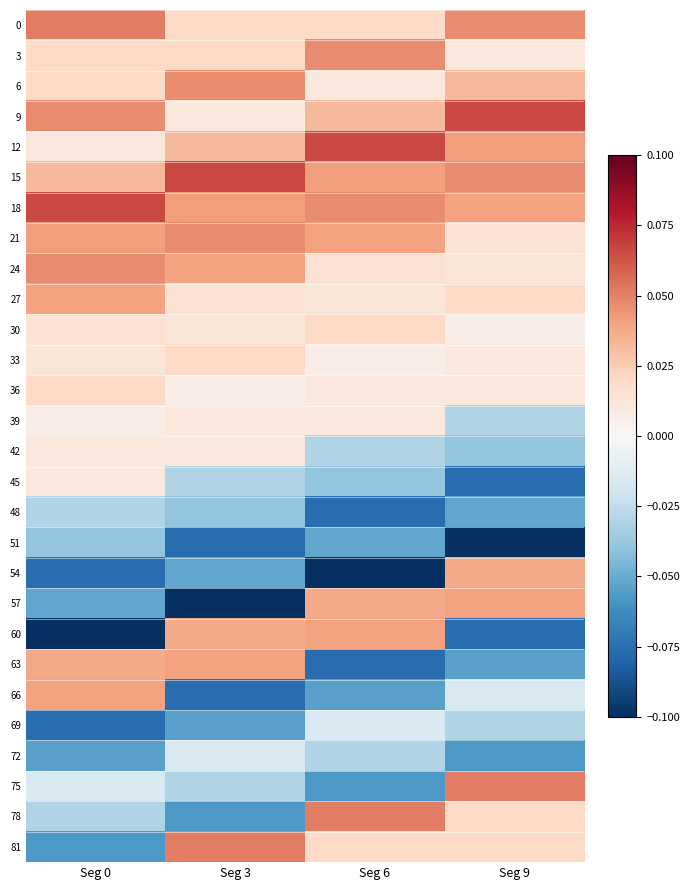

Rank the series by their maximum value, from highest to lowest.

9, 12, 15, 18, 0, 75, 78, 81, 3, 6, 21, 24, 27, 57, 60, 63, 66, 54, 30, 33, 36, 39, 42, 45, 69, 72, 48, 51